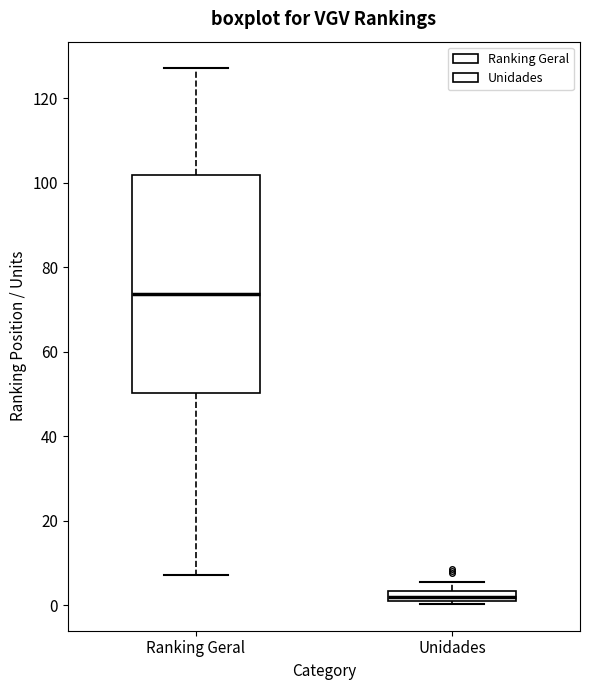

Where does the upper whisker of the box for Unidades end on the y-axis? The values are not printed on the chart, so give them approximately, as read against the axis.

6